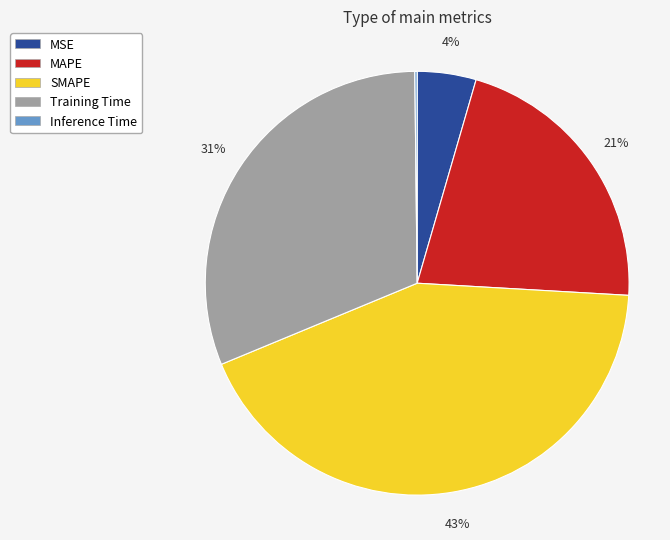

Does MSE represent more than half of the total?

No